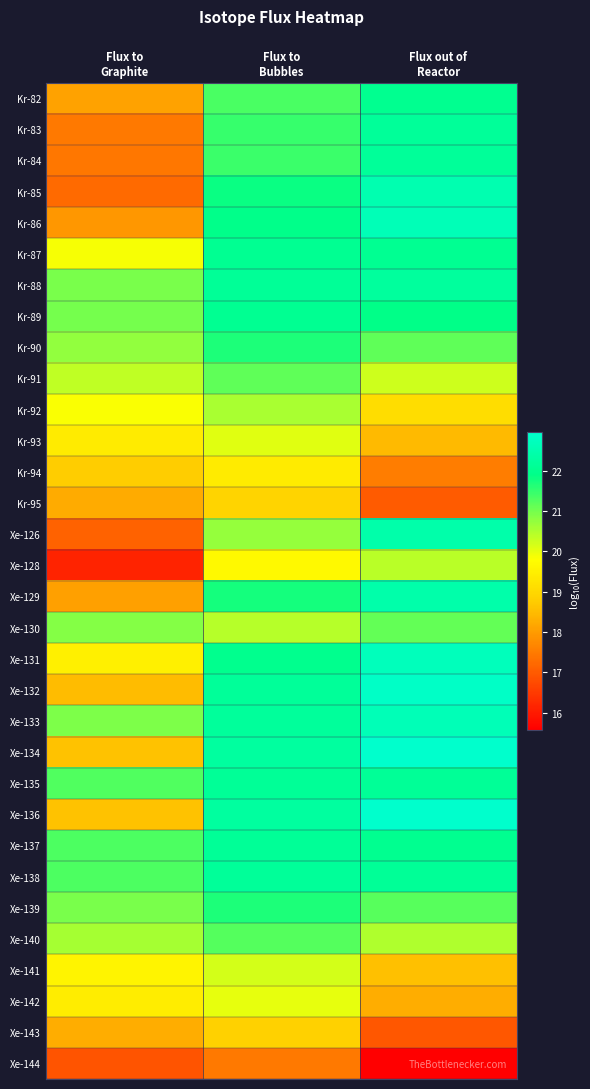

Reading left to right, list all the values displayed in this chart.

Kr-82: Flux to
Graphite=18.1	Flux to
Bubbles=21.3	Flux out of
Reactor=22.0
Kr-83: Flux to
Graphite=17.5	Flux to
Bubbles=21.5	Flux out of
Reactor=22.2
Kr-84: Flux to
Graphite=17.4	Flux to
Bubbles=21.5	Flux out of
Reactor=22.2
Kr-85: Flux to
Graphite=17.2	Flux to
Bubbles=21.8	Flux out of
Reactor=22.5
Kr-86: Flux to
Graphite=17.9	Flux to
Bubbles=21.9	Flux out of
Reactor=22.6
Kr-87: Flux to
Graphite=19.9	Flux to
Bubbles=22.0	Flux out of
Reactor=22.0
Kr-88: Flux to
Graphite=20.9	Flux to
Bubbles=22.1	Flux out of
Reactor=22.2
Kr-89: Flux to
Graphite=21.0	Flux to
Bubbles=22.1	Flux out of
Reactor=21.9
Kr-90: Flux to
Graphite=20.8	Flux to
Bubbles=21.7	Flux out of
Reactor=21.2
Kr-91: Flux to
Graphite=20.4	Flux to
Bubbles=21.2	Flux out of
Reactor=20.2
Kr-92: Flux to
Graphite=19.8	Flux to
Bubbles=20.5	Flux out of
Reactor=19.1
Kr-93: Flux to
Graphite=19.4	Flux to
Bubbles=20.1	Flux out of
Reactor=18.5
Kr-94: Flux to
Graphite=18.8	Flux to
Bubbles=19.4	Flux out of
Reactor=17.5
Kr-95: Flux to
Graphite=18.3	Flux to
Bubbles=18.9	Flux out of
Reactor=17.0
Xe-126: Flux to
Graphite=17.1	Flux to
Bubbles=20.7	Flux out of
Reactor=22.4
Xe-128: Flux to
Graphite=16.1	Flux to
Bubbles=19.7	Flux out of
Reactor=20.4
Xe-129: Flux to
Graphite=18.1	Flux to
Bubbles=21.7	Flux out of
Reactor=22.4
Xe-130: Flux to
Graphite=20.9	Flux to
Bubbles=20.4	Flux out of
Reactor=21.1
Xe-131: Flux to
Graphite=19.5	Flux to
Bubbles=22.0	Flux out of
Reactor=22.7
Xe-132: Flux to
Graphite=18.5	Flux to
Bubbles=22.2	Flux out of
Reactor=22.9
Xe-133: Flux to
Graphite=20.9	Flux to
Bubbles=22.2	Flux out of
Reactor=22.6
Xe-134: Flux to
Graphite=18.6	Flux to
Bubbles=22.3	Flux out of
Reactor=23.0
Xe-135: Flux to
Graphite=21.3	Flux to
Bubbles=22.1	Flux out of
Reactor=22.2
Xe-136: Flux to
Graphite=18.6	Flux to
Bubbles=22.3	Flux out of
Reactor=23.0
Xe-137: Flux to
Graphite=21.3	Flux to
Bubbles=22.1	Flux out of
Reactor=22.0
Xe-138: Flux to
Graphite=21.3	Flux to
Bubbles=22.2	Flux out of
Reactor=22.1
Xe-139: Flux to
Graphite=21.0	Flux to
Bubbles=21.7	Flux out of
Reactor=21.2
Xe-140: Flux to
Graphite=20.6	Flux to
Bubbles=21.3	Flux out of
Reactor=20.5
Xe-141: Flux to
Graphite=19.6	Flux to
Bubbles=20.2	Flux out of
Reactor=18.6
Xe-142: Flux to
Graphite=19.4	Flux to
Bubbles=20.0	Flux out of
Reactor=18.3
Xe-143: Flux to
Graphite=18.3	Flux to
Bubbles=18.8	Flux out of
Reactor=17.0
Xe-144: Flux to
Graphite=16.9	Flux to
Bubbles=17.5	Flux out of
Reactor=15.6